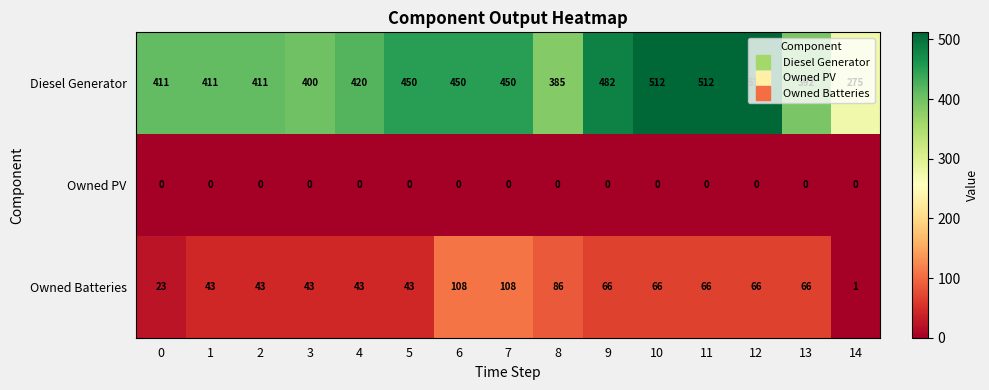

The value of Owned Batteries at 3 is 43. True or false?

True